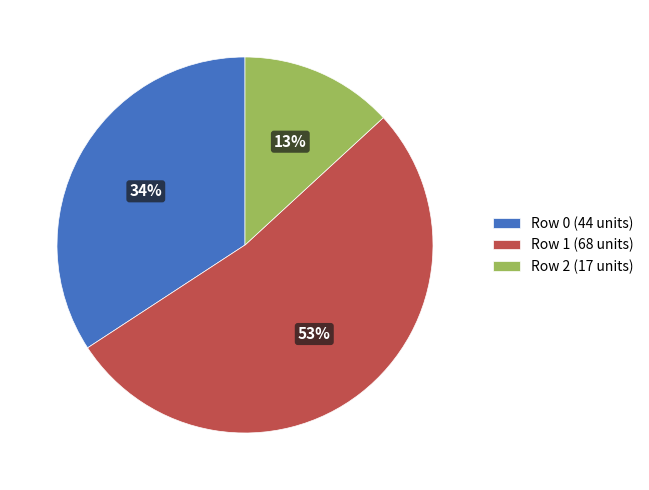

Which has a higher value, Row 1 (68 units) or Row 2 (17 units)?

Row 1 (68 units)